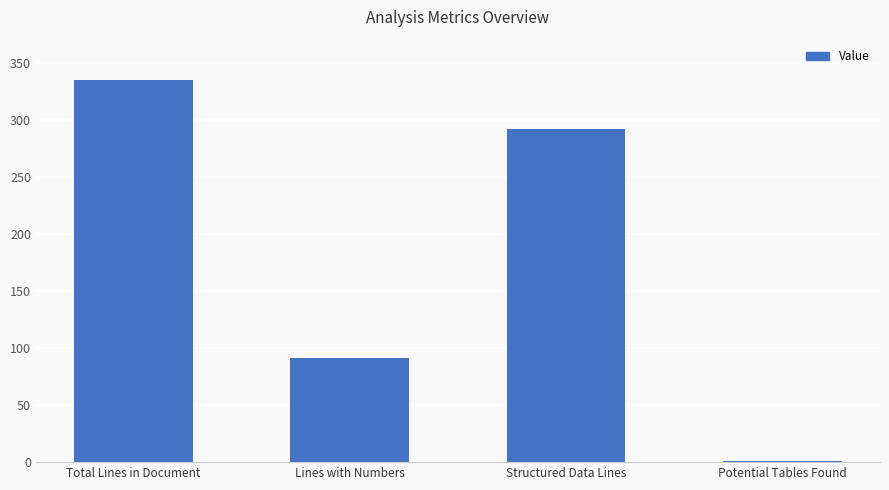

What is the maximum value shown in the chart?

335